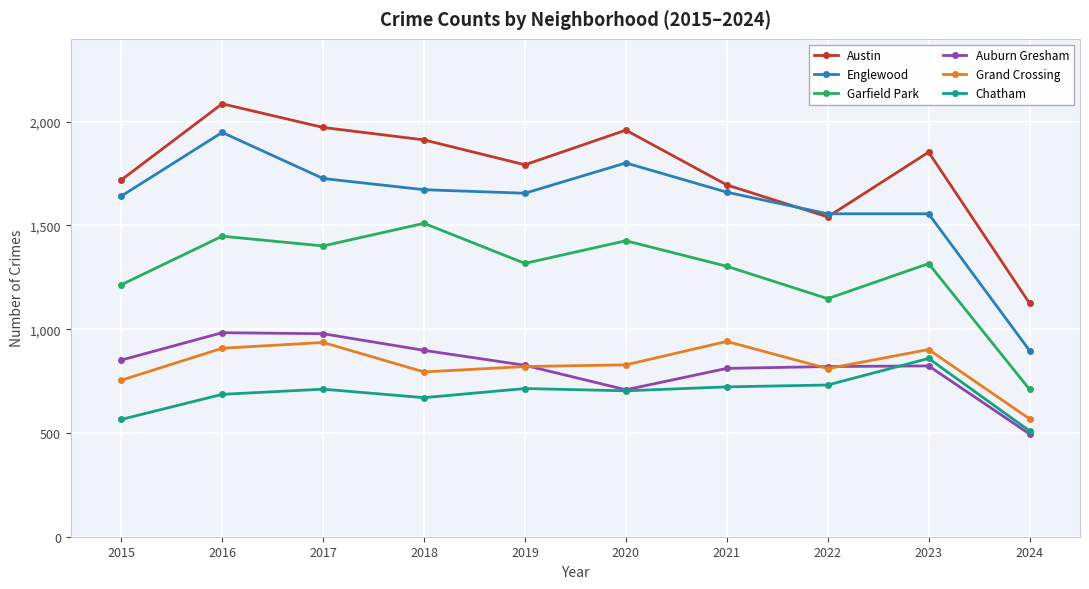

What is the difference between the second highest and minimum values in the Englewood series?

904